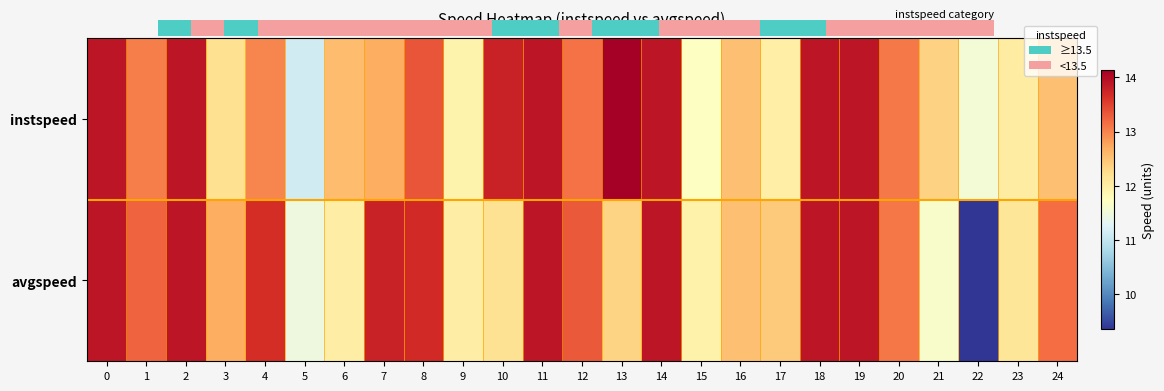

What value does the avgspeed series have at 21?

11.6